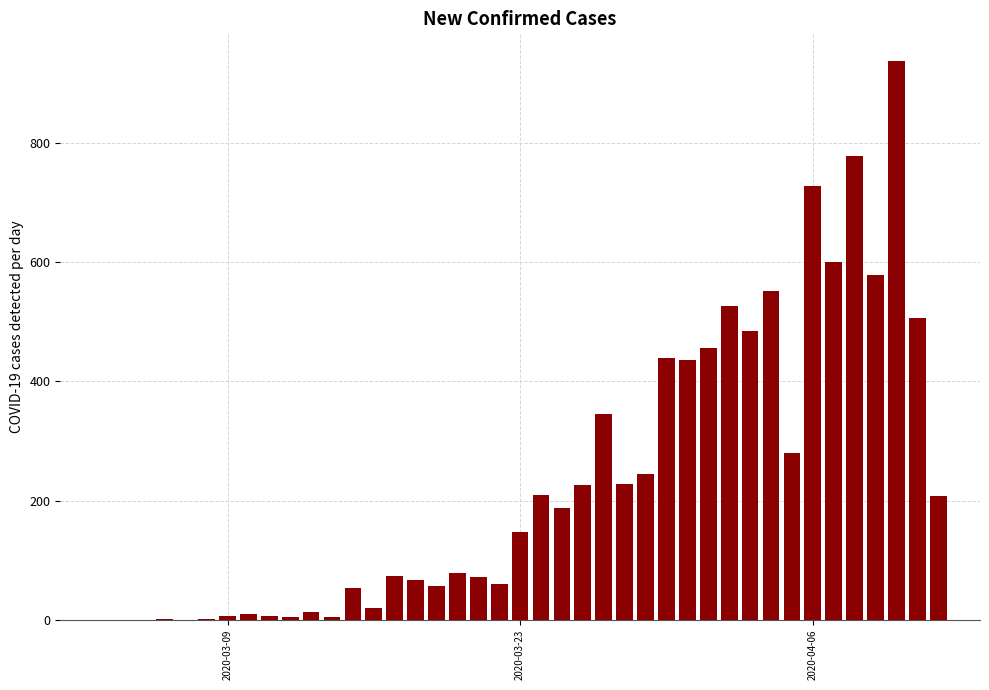

What is the greatest value displayed?

937